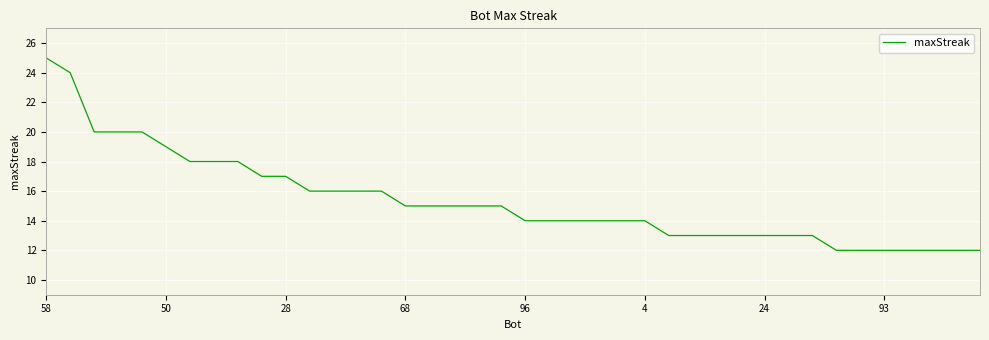

What is the difference between the maximum and minimum values?

13